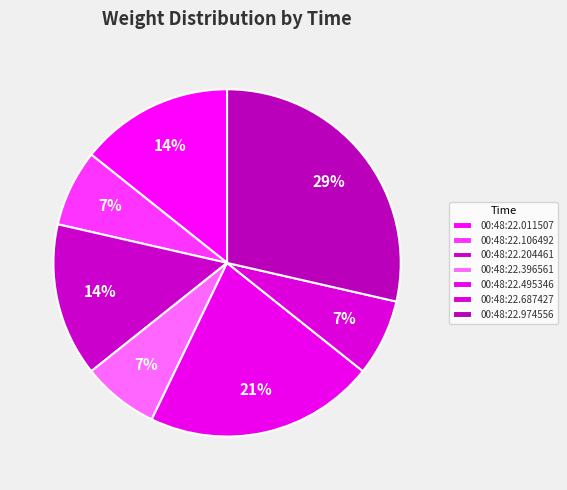

Does 00:48:22.396561 account for over 50% of the chart?

No